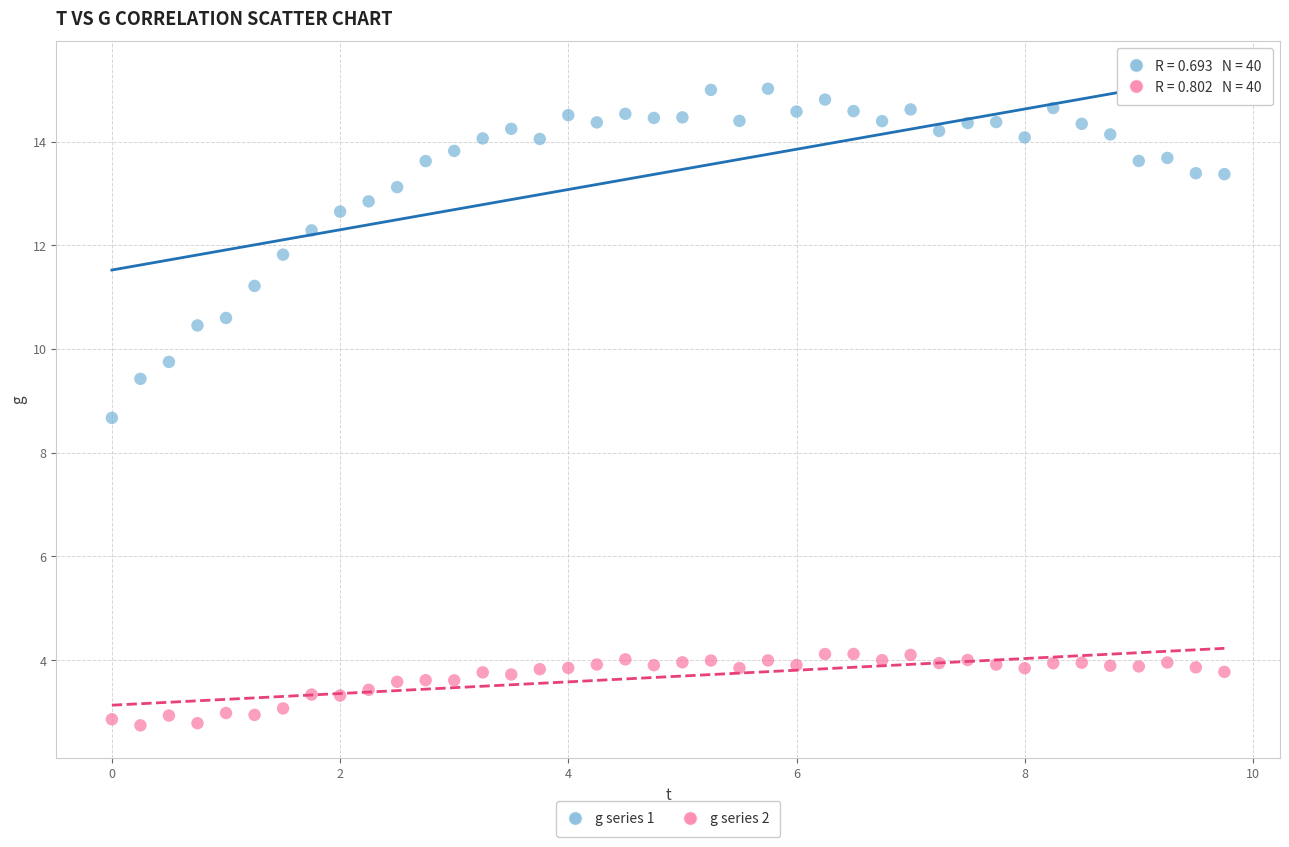

Across all data points, what is the range of Y values (max minus min)?

12.3